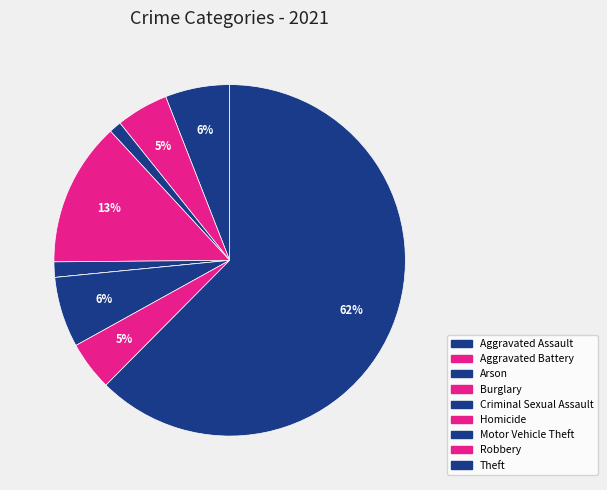

What is the change in value from Motor Vehicle Theft to Theft?

+198